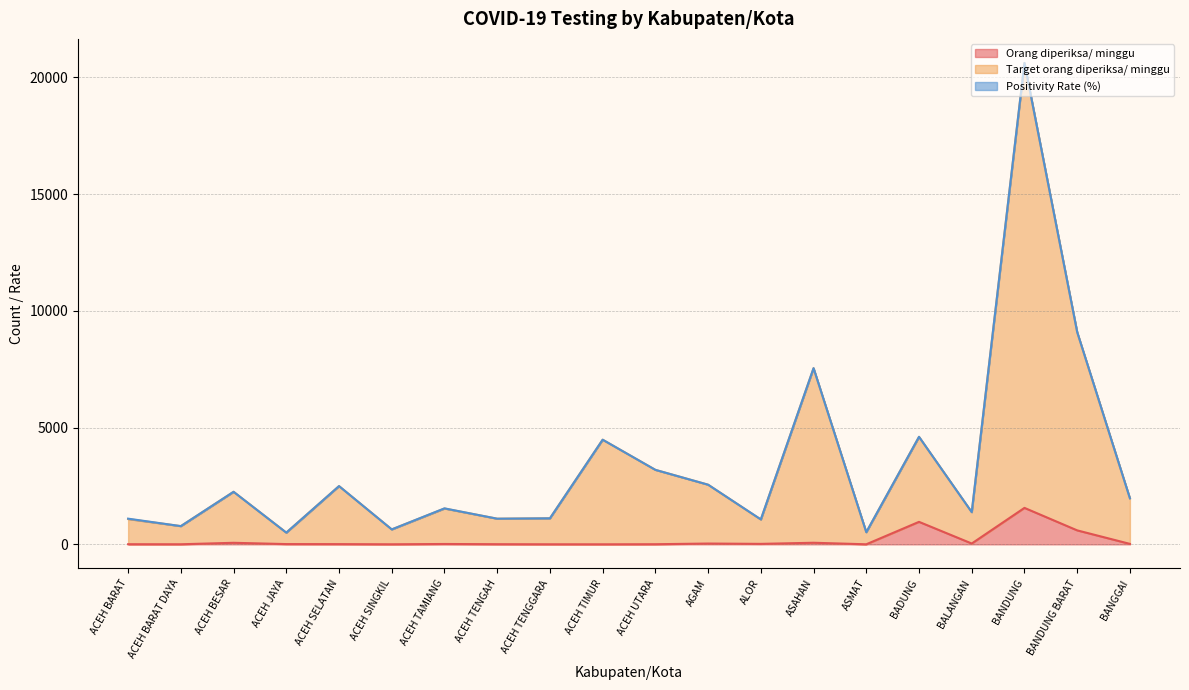

Which series changed the most between ALOR and ASAHAN?

Target orang diperiksa/ minggu